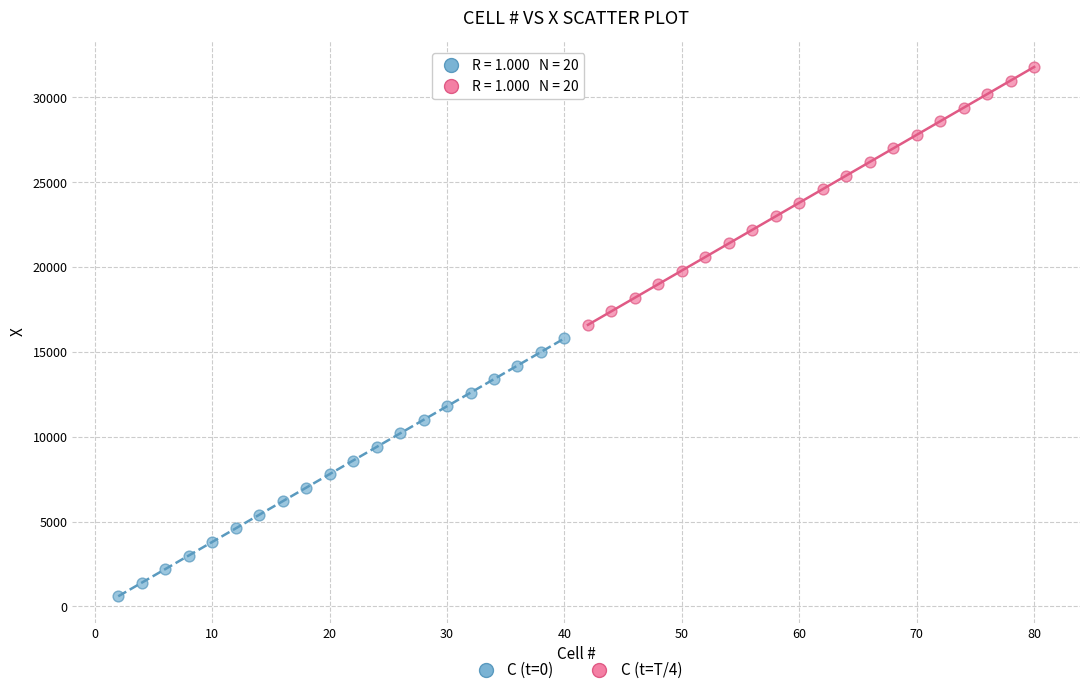

Which series reaches the maximum Y coordinate?

C (t=T/4)